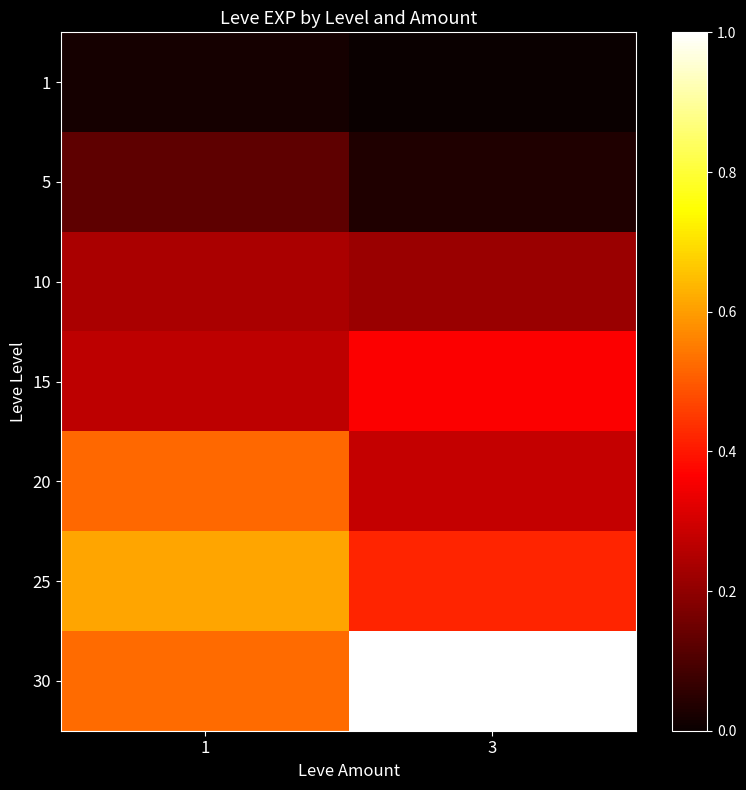

What is the greatest value displayed?

1.0